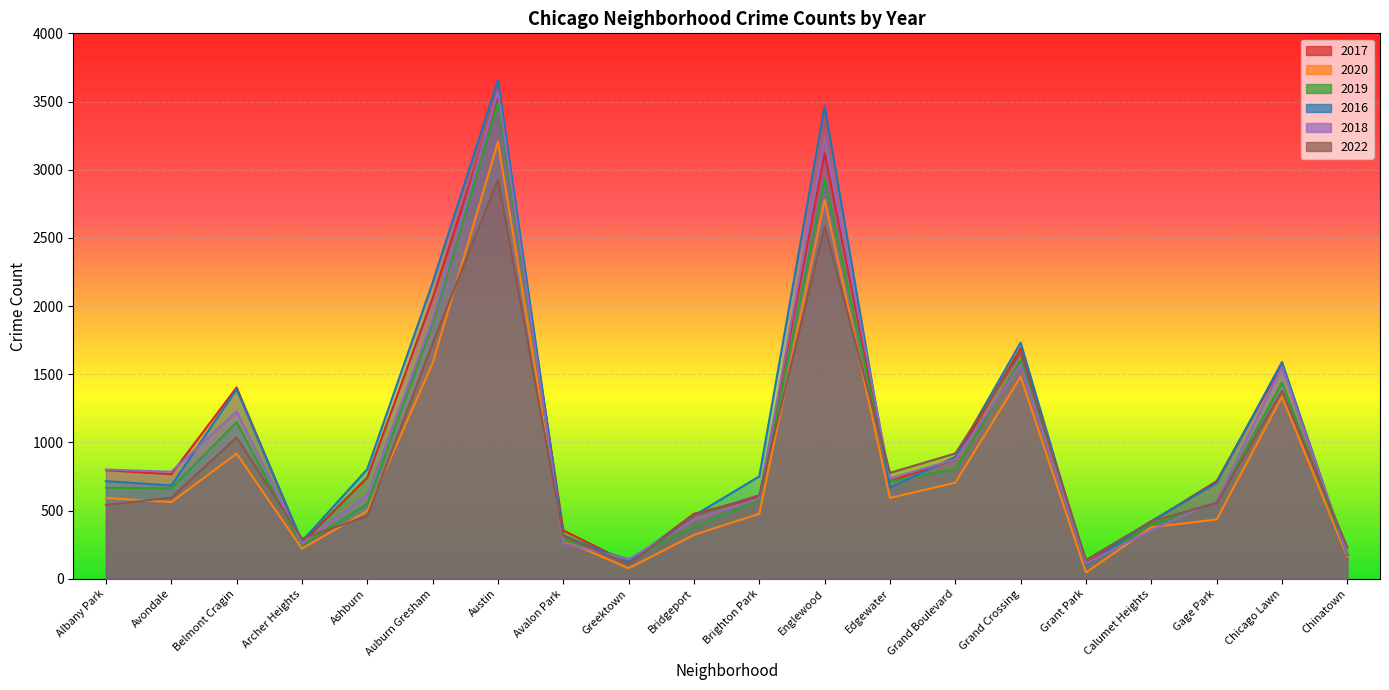

True or false: 2020 and 2016 intersect in this chart.

False